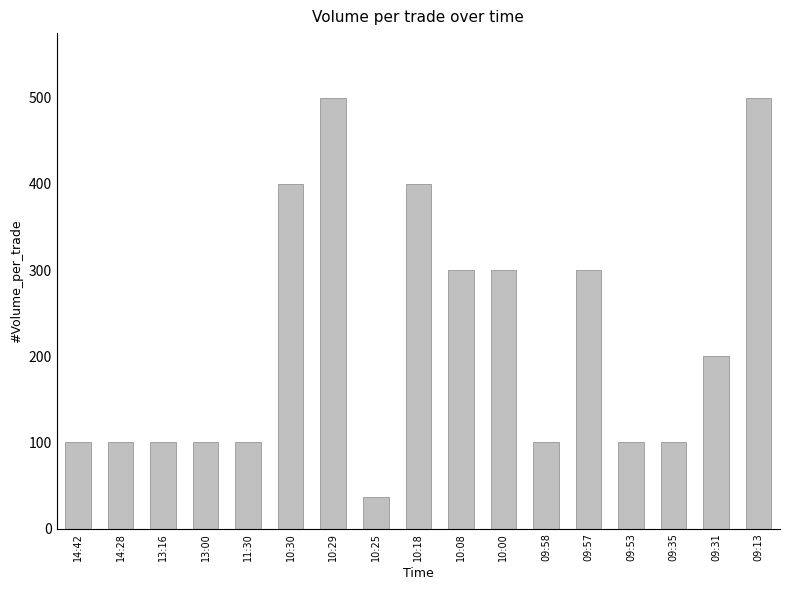

What is the value of the 10th bar from the left?

300